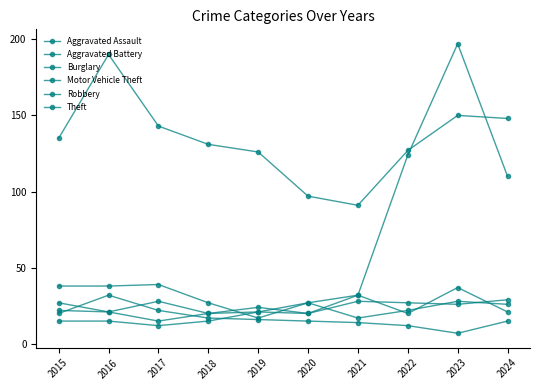

Does the chart have visible grid lines?

No